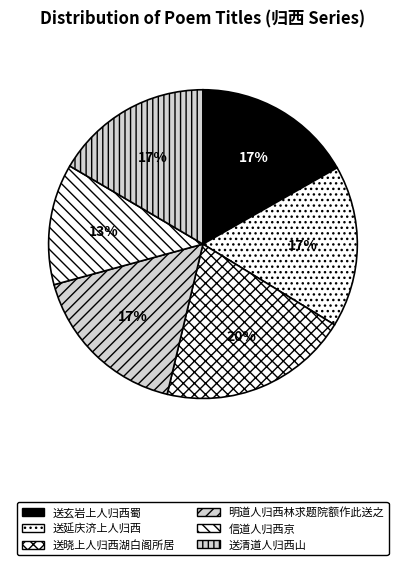

What percentage do 明道人归西林求题院额作此送之 and 送玄岩上人归西蜀 together represent?

33.8%